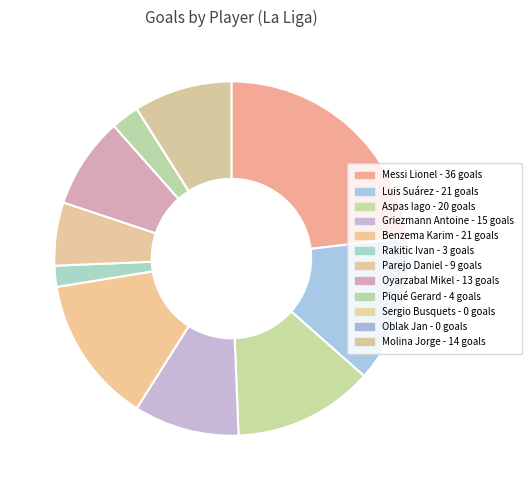

Does Griezmann Antoine account for over 50% of the chart?

No